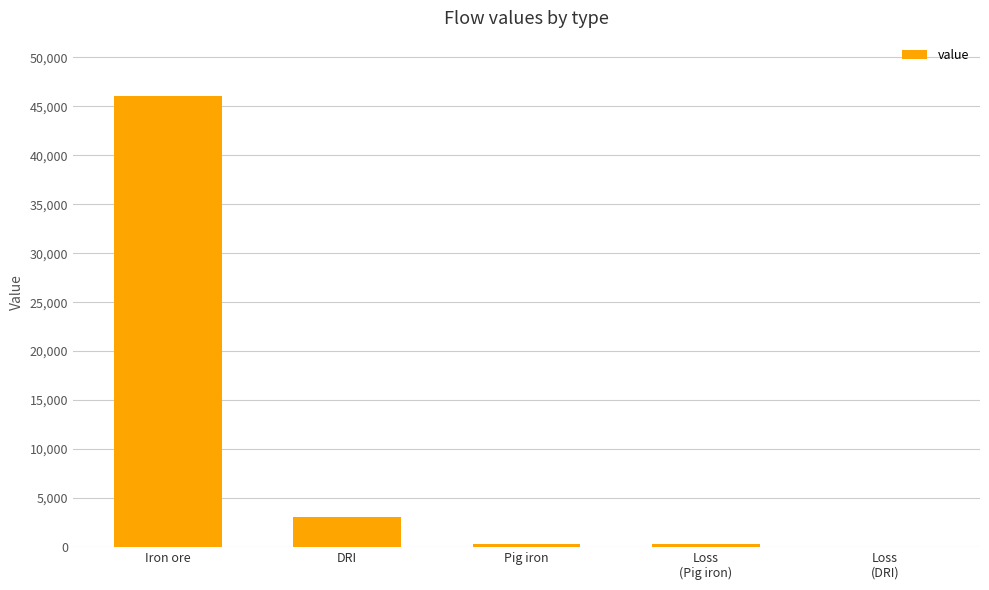

What is the sum of all values?

49729.3